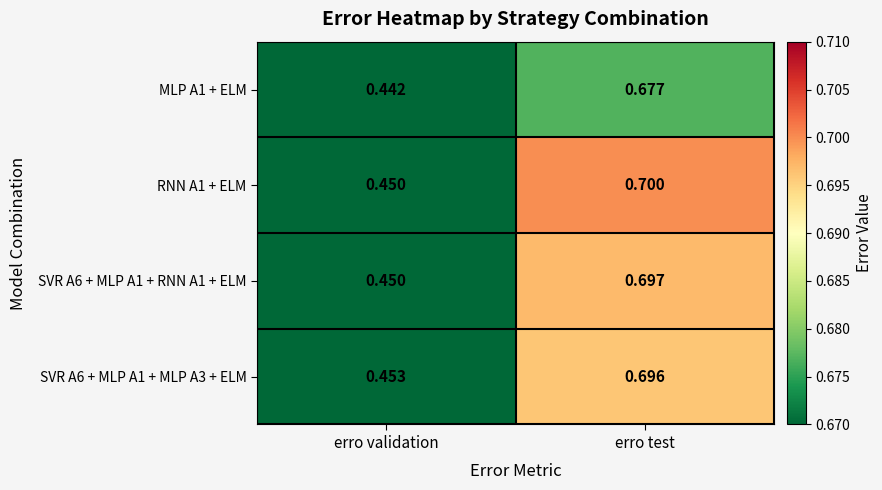

At which label is RNN A1 + ELM closest to 0?

erro validation